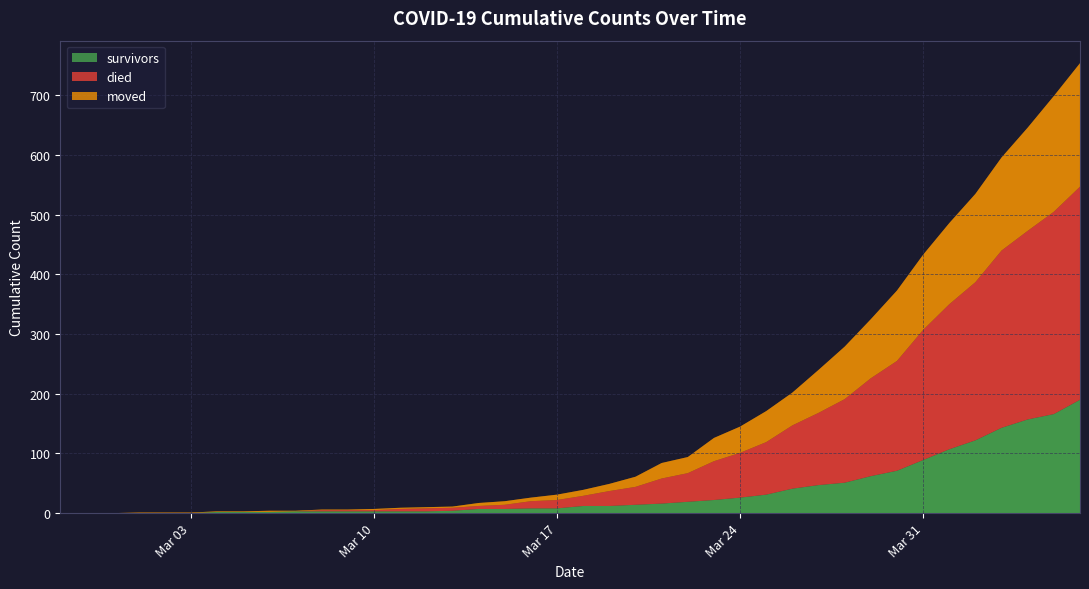

Reading left to right, list all the values displayed in this chart.

survivors: 0	0	0	0	0	0	2	2	2	3	3	3	3	3	3	4	7	7	8	8	12	12	14	16	19	22	26	31	41	47	51	62	71	89	107	122	143	157	166	190
died: 0	0	0	0	0	0	0	0	0	0	2	2	2	4	5	5	5	7	12	14	17	25	30	42	48	65	75	88	106	121	140	164	184	218	243	265	297	316	339	357
moved: 0	0	0	1	1	1	1	1	2	1	1	1	2	2	2	2	5	6	6	9	10	12	17	26	27	39	44	52	55	72	88	99	118	126	136	148	156	173	194	207